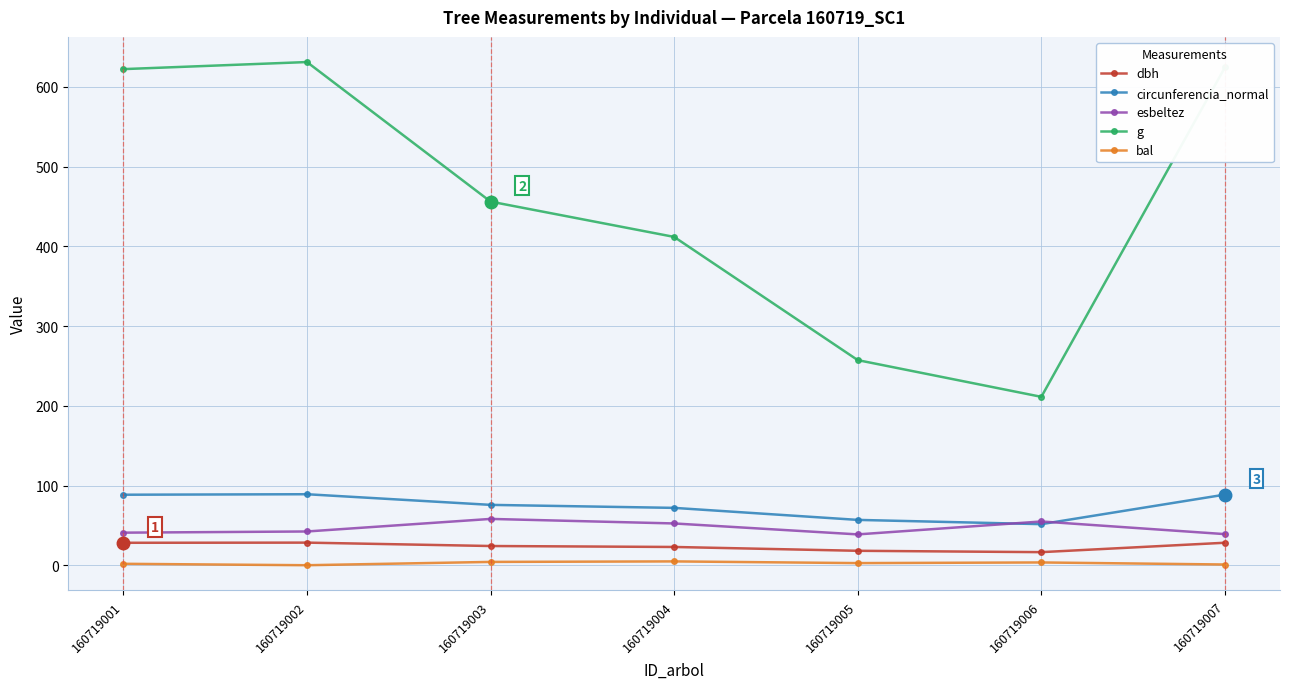

How many lines are shown in the chart?

5